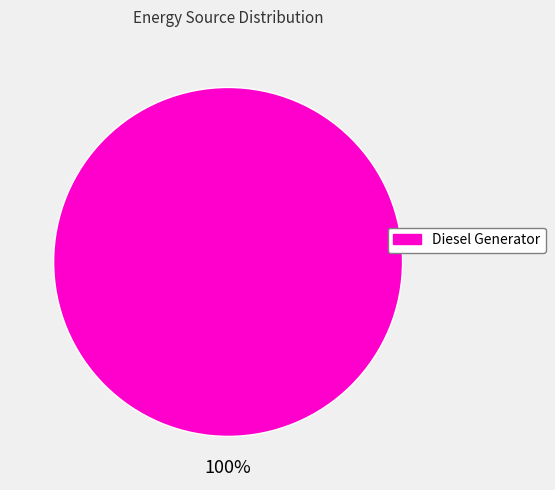

Is there any slice that represents more than half of the pie?

Yes